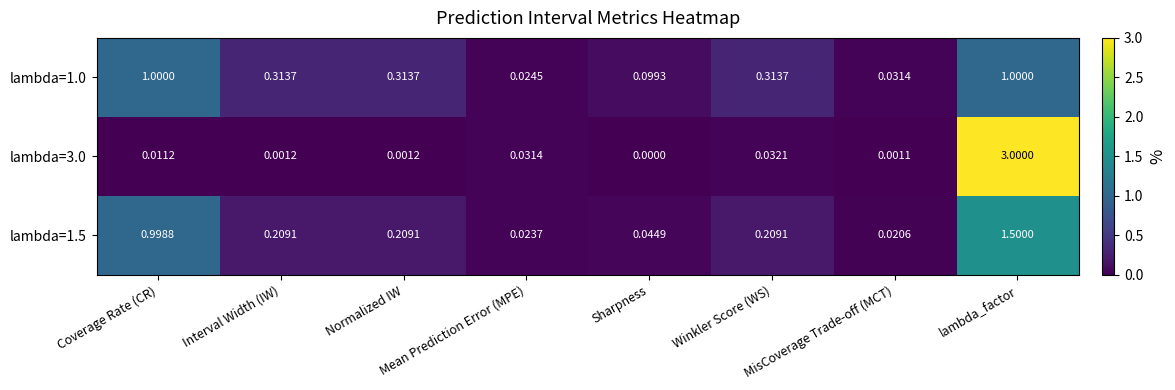

At which category does the chart reach its peak across all series?

lambda_factor